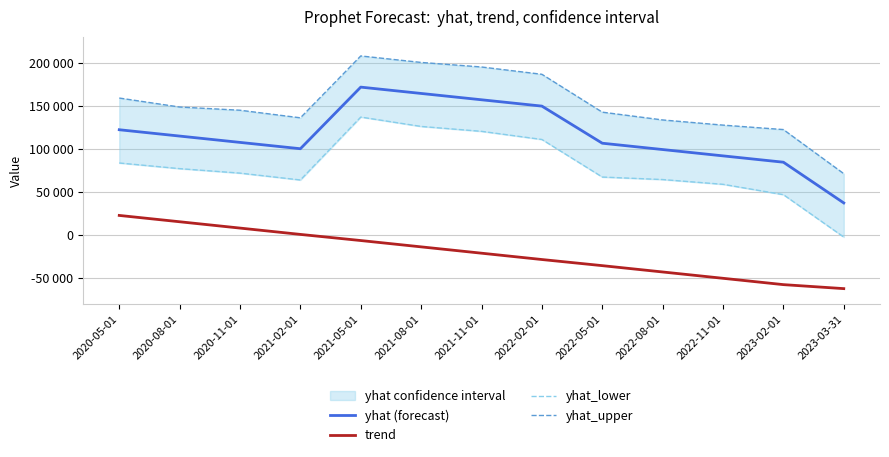

How many positive values does the trend series have?

4